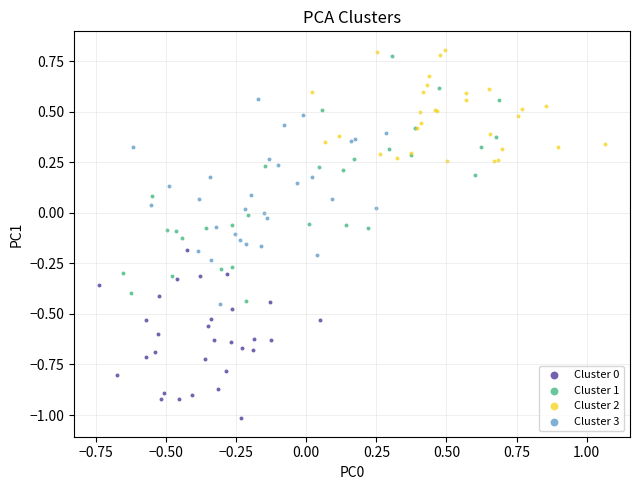

Which series has the largest Y range (max minus min)?

Cluster 1